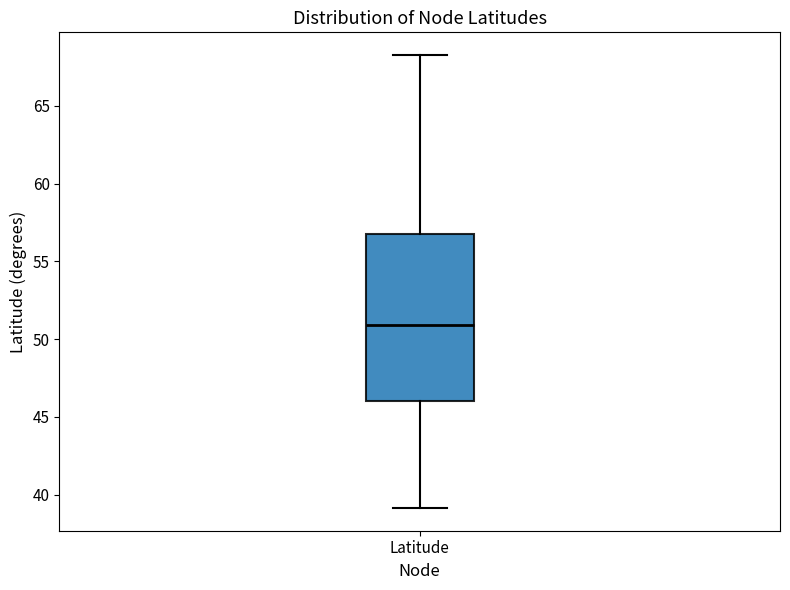

Read this box plot against the y-axis: the position of the median line, the range covered by the box, and the ends of both whiskers. The values are not printed on the chart, so give them approximately, as read against the axis.

median 51.0, box 46.0 to 56.5, whiskers 39.0 to 68.5